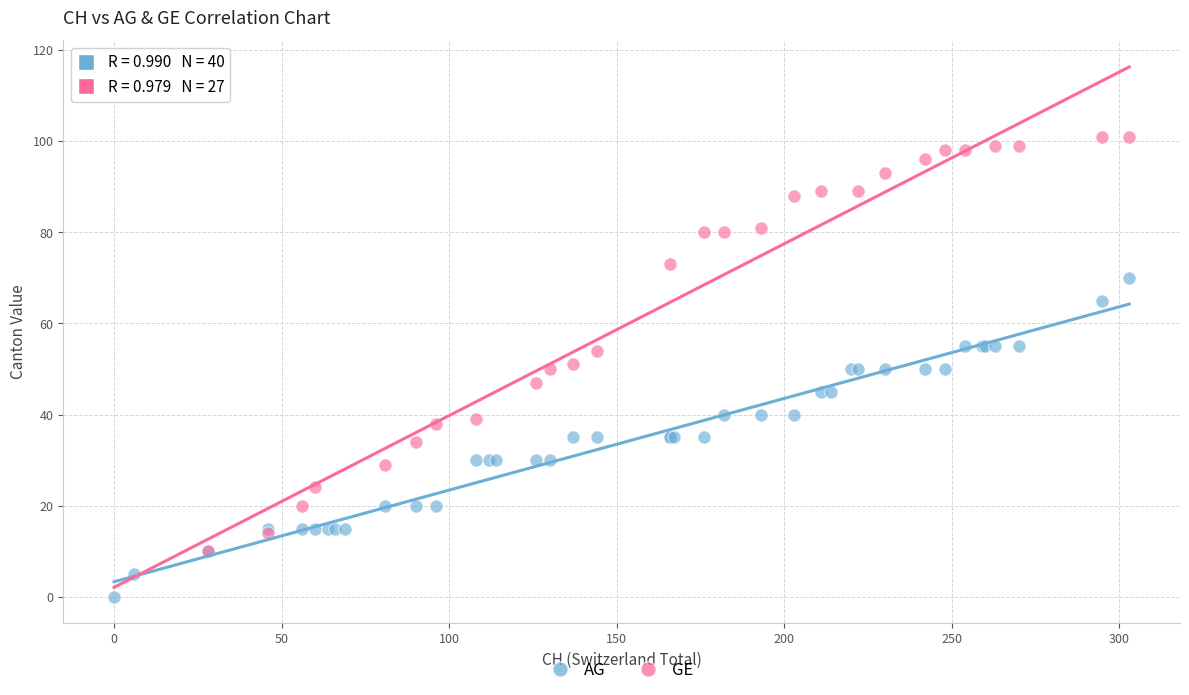

Which series contains the lowest Y value?

AG